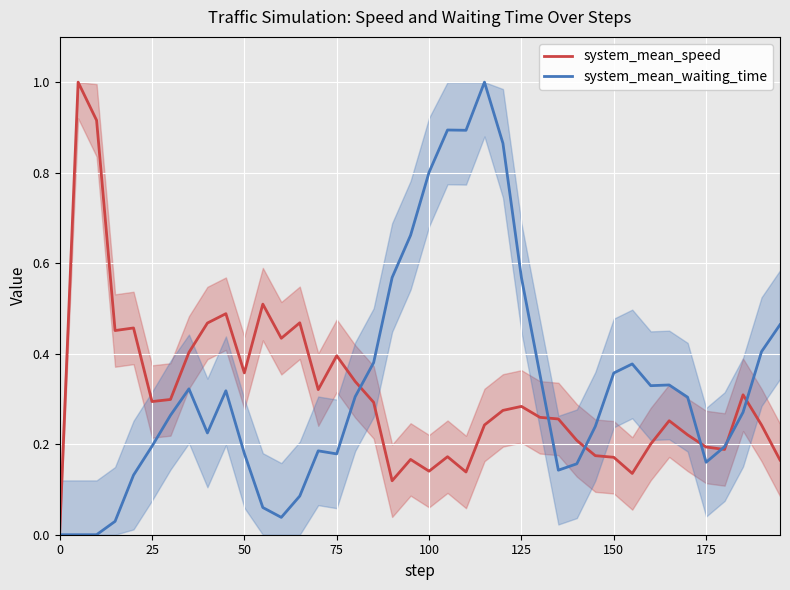

What is the highest value of the system_mean_speed series?

1.0